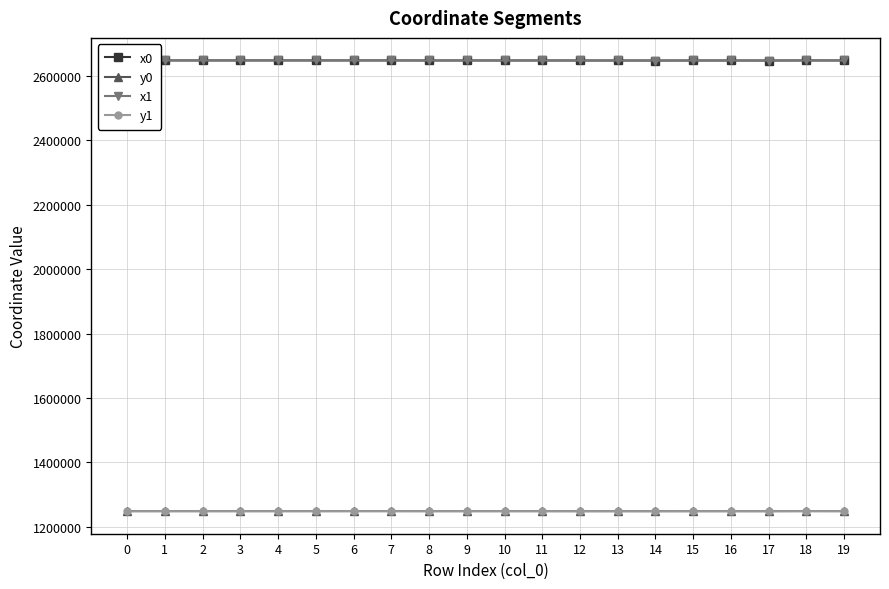

True or false: y0 has more than 0 points higher than both neighbors.

True